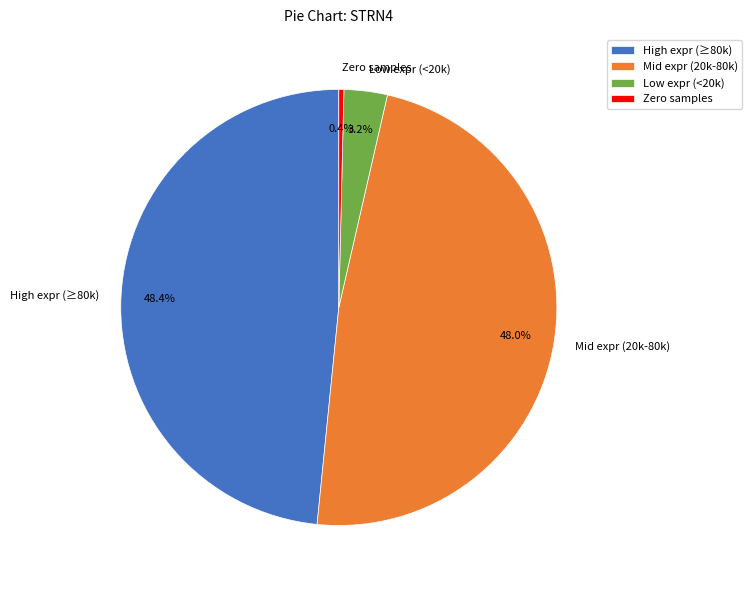

What is the total percentage of High expr (≥80k) and Zero samples?

48.8%